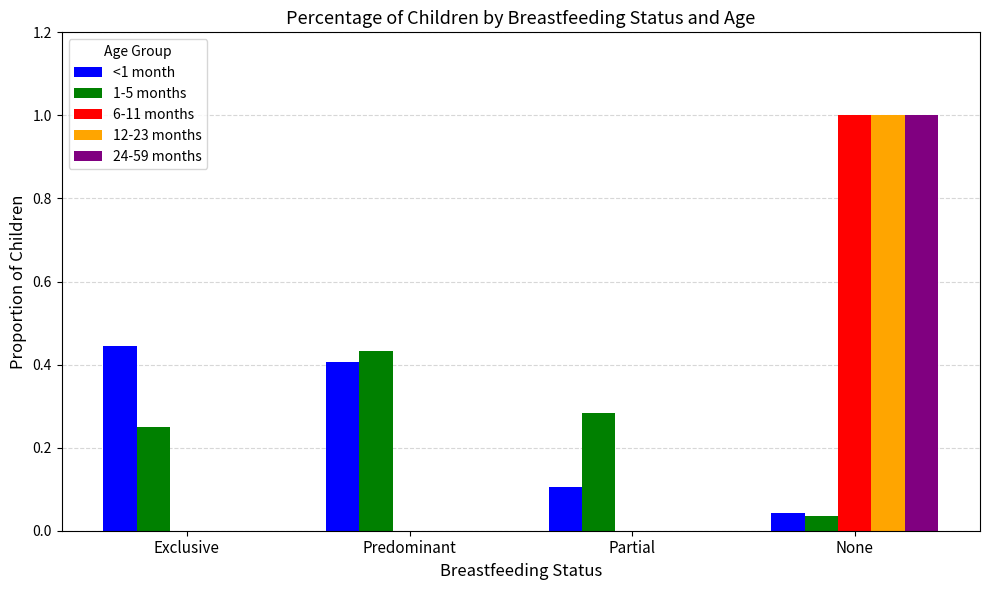

What is the maximum value shown in the chart?

1.0